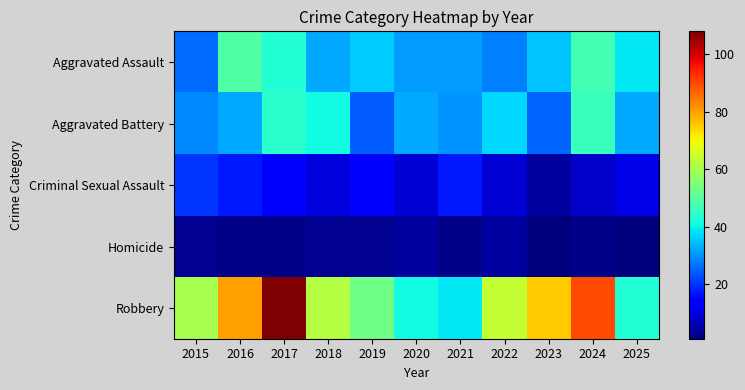

Reading right to left, extract all data points from this chart.

Aggravated Assault: 2025=39	2024=47	2023=35	2022=28	2021=31	2020=31	2019=36	2018=32	2017=43	2016=49	2015=26
Aggravated Battery: 2025=32	2024=46	2023=25	2022=37	2021=30	2020=32	2019=24	2018=41	2017=44	2016=32	2015=29
Criminal Sexual Assault: 2025=11	2024=8	2023=4	2022=9	2021=17	2020=9	2019=14	2018=10	2017=14	2016=17	2015=20
Homicide: 2025=1	2024=2	2023=1	2022=4	2021=2	2020=4	2019=3	2018=3	2017=2	2016=2	2015=3
Robbery: 2025=43	2024=90	2023=75	2022=64	2021=39	2020=41	2019=53	2018=62	2017=108	2016=80	2015=60